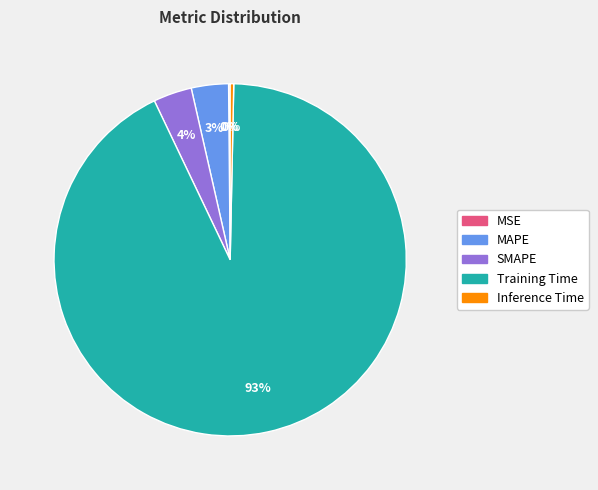

To the nearest percent, what is the average slice percentage?

20%